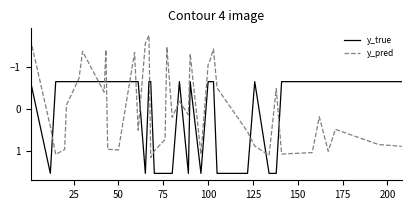

Which series has the largest range (max minus min)?

y_pred